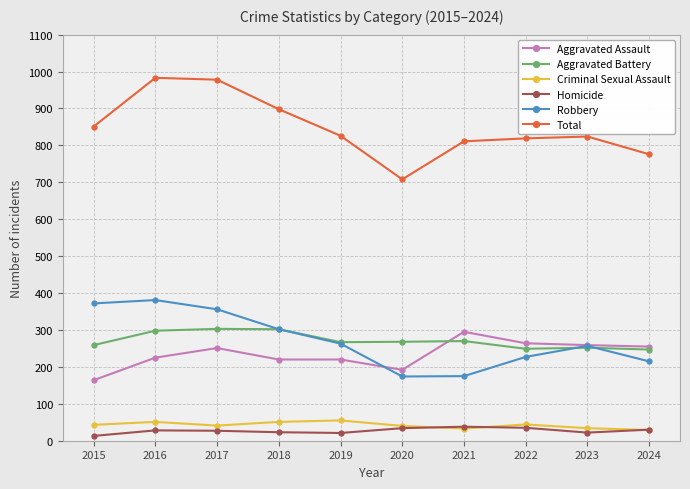

Which series has the largest total across all categories?

Total